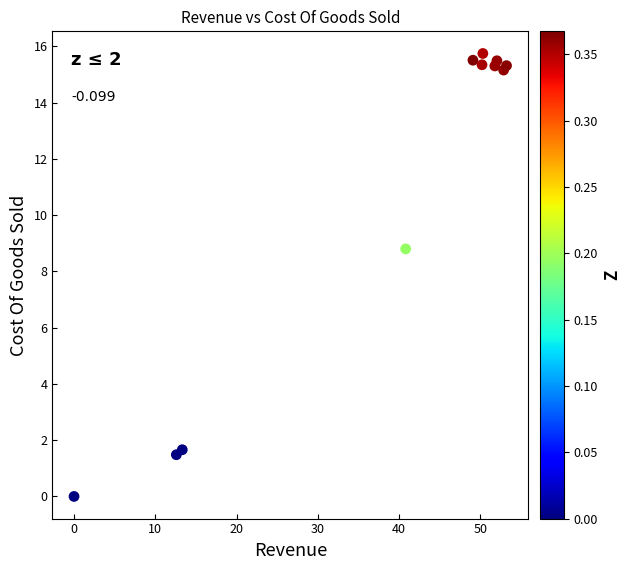

What Y value in the scatter plot is closest to 7?

8.8